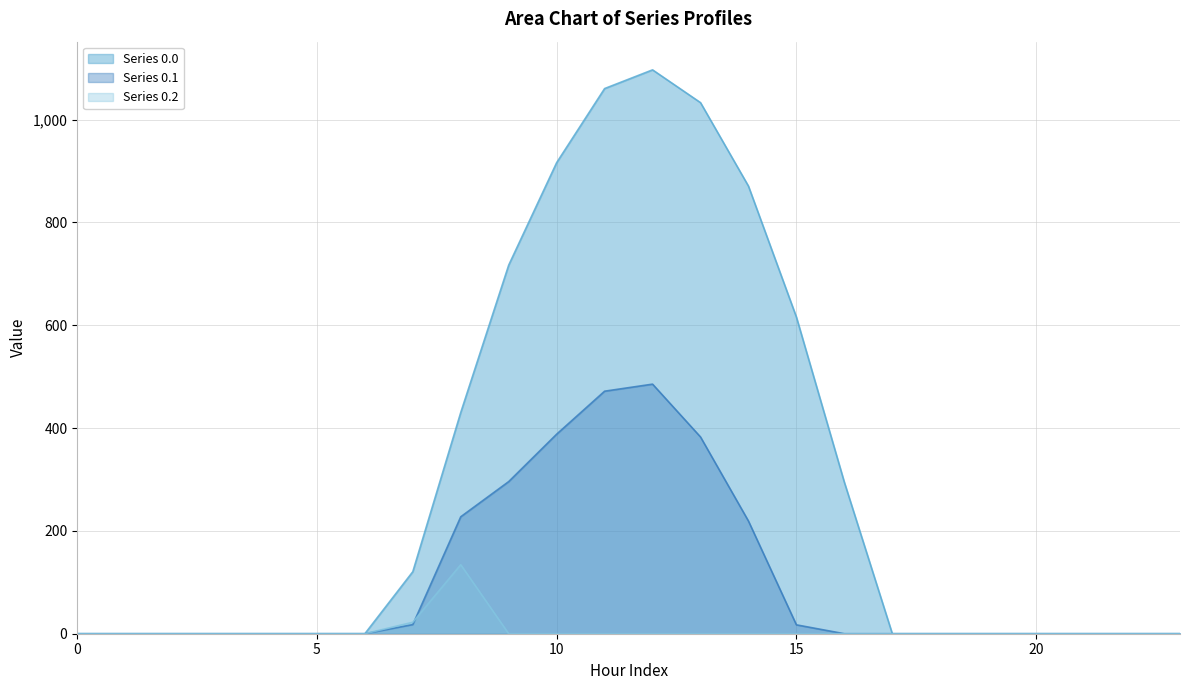

True or false: Series 0.1 has more than 2 points higher than both neighbors.

False